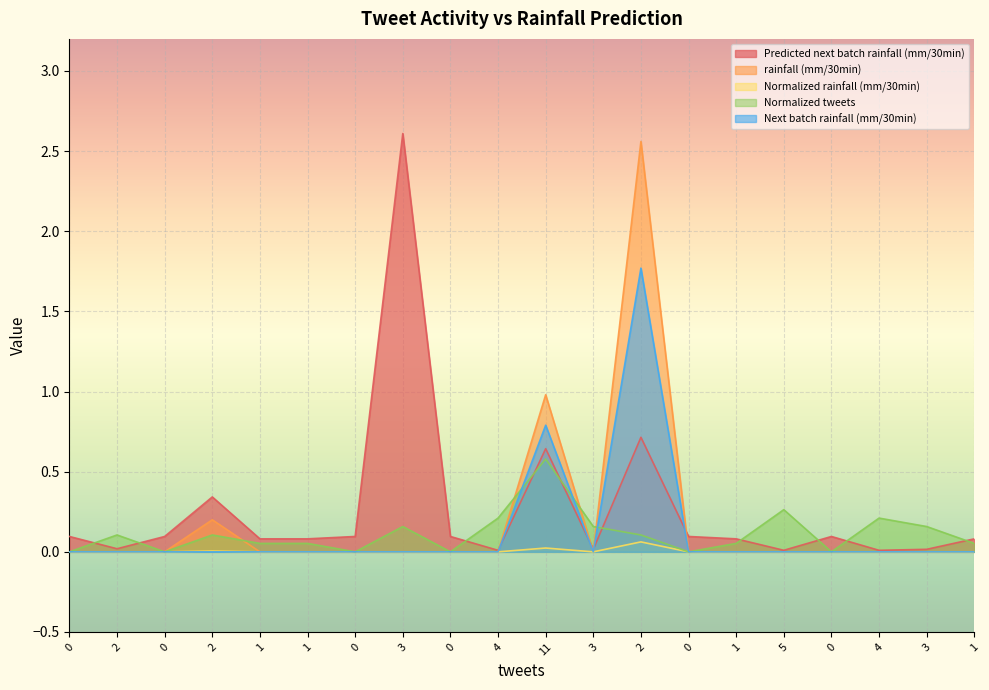

At which category is the sum across all series the highest?

2